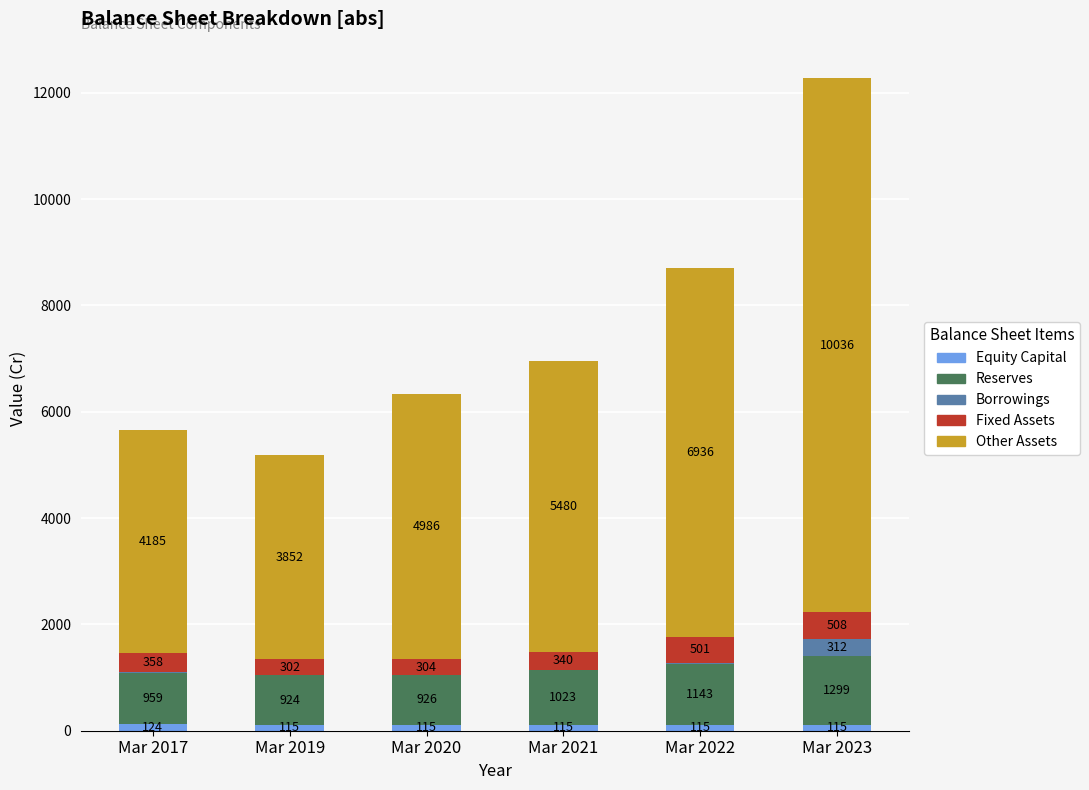

At which category is the sum across all series the highest?

Mar 2023